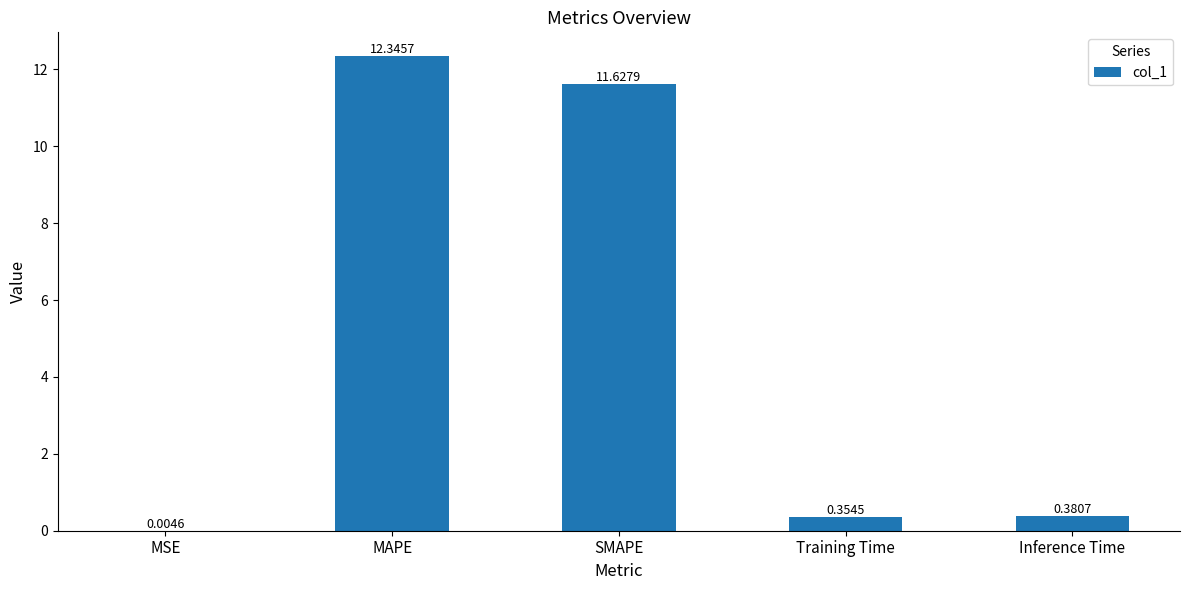

At which category does the chart reach its peak across all series?

MAPE